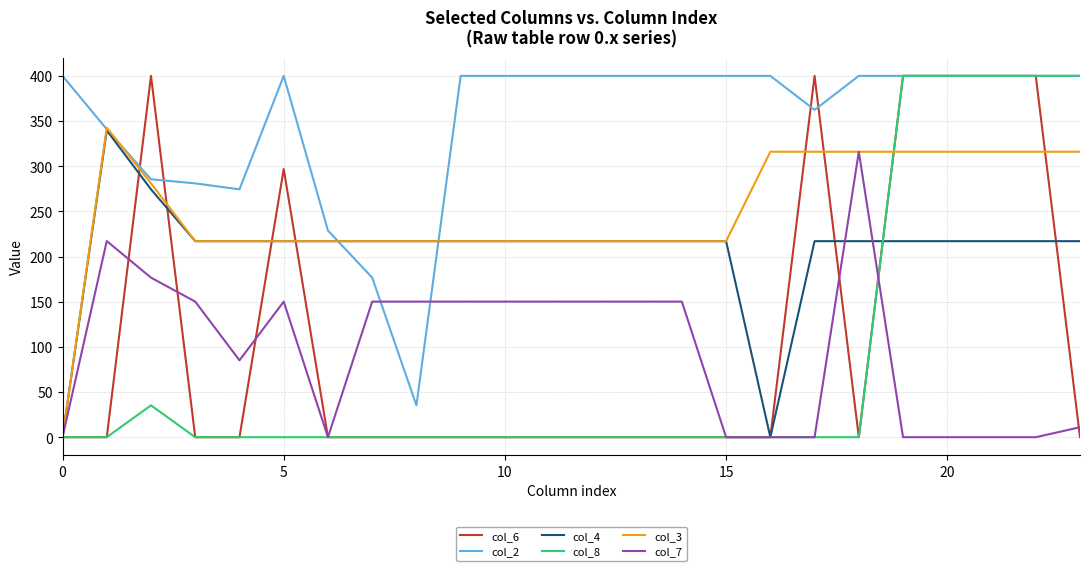

What is the average value of the col_6 series?

112.4